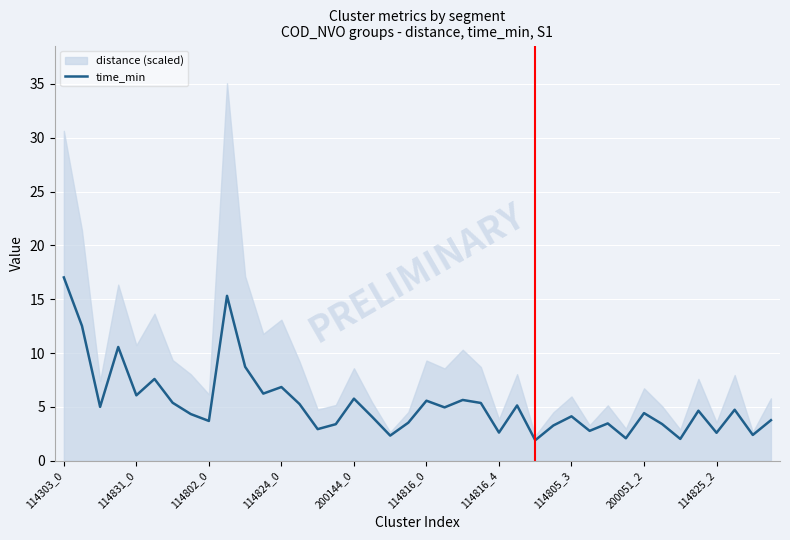

What is the minimum value shown in the chart?

1.9